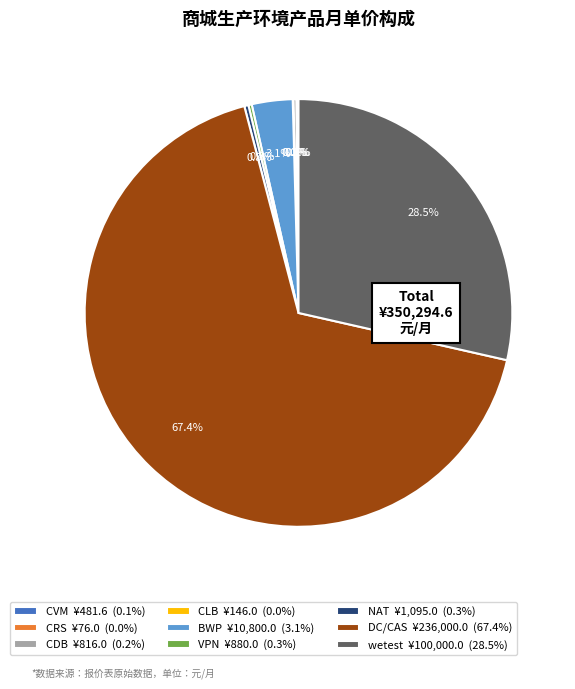

Which has a higher value, DC/CAS ¥236,000.0 (67.4%) or BWP ¥10,800.0 (3.1%)?

DC/CAS ¥236,000.0 (67.4%)